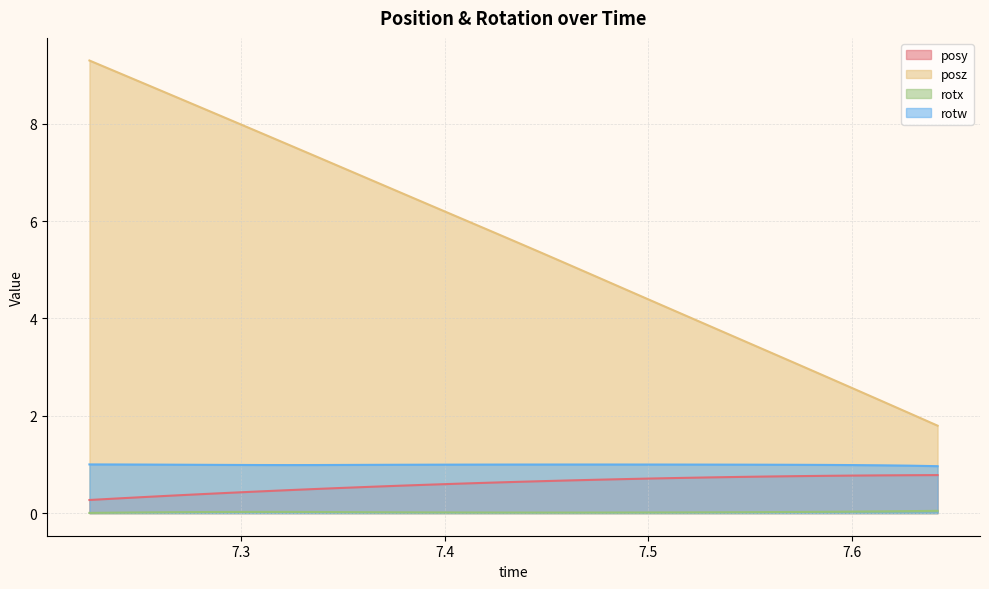

What is the highest value of the posy series?

0.8